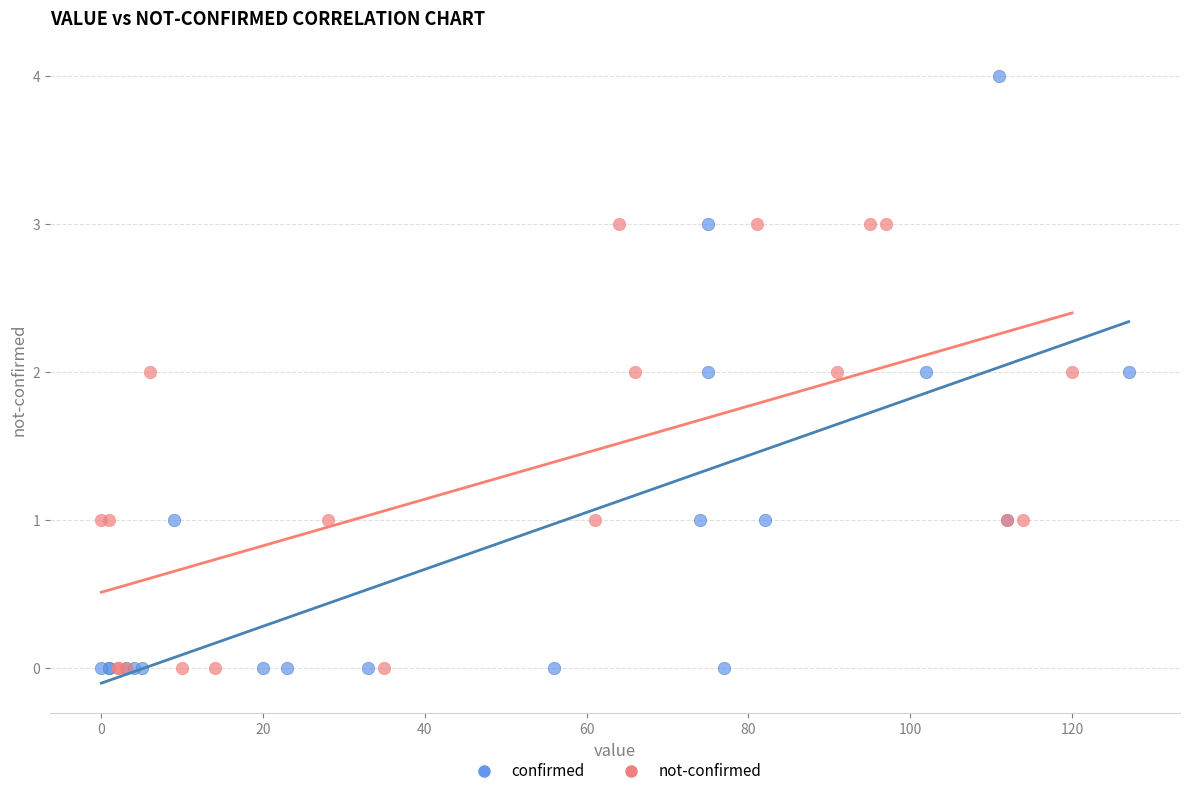

Which series contains the highest Y value?

confirmed